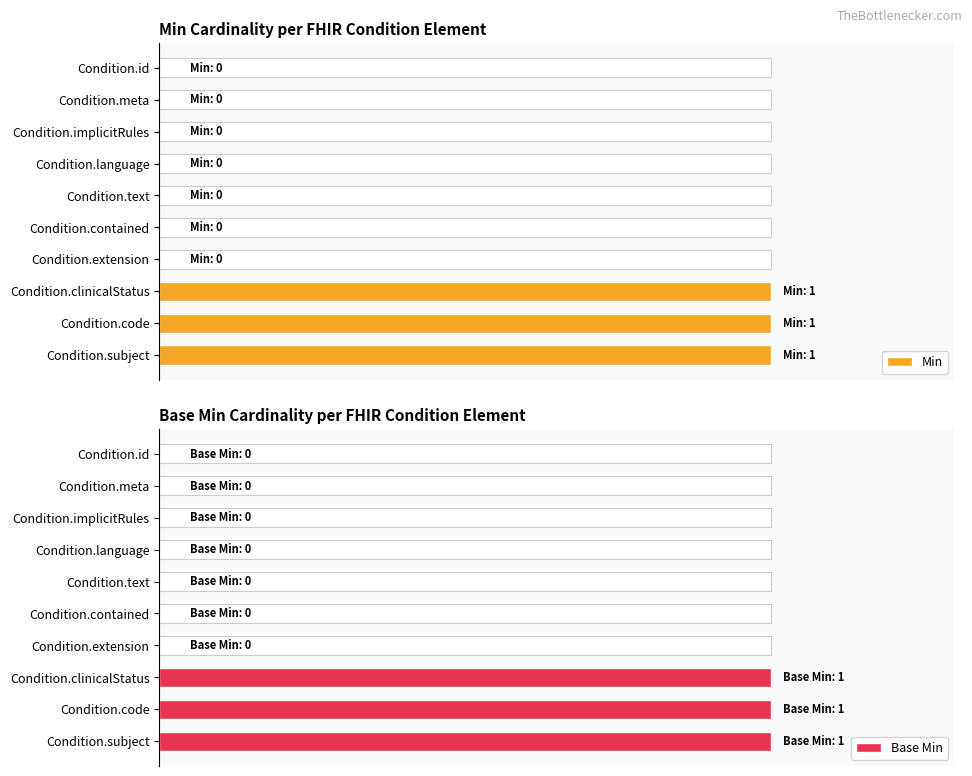

What are all the series names shown in the legend?

Min, Base Min